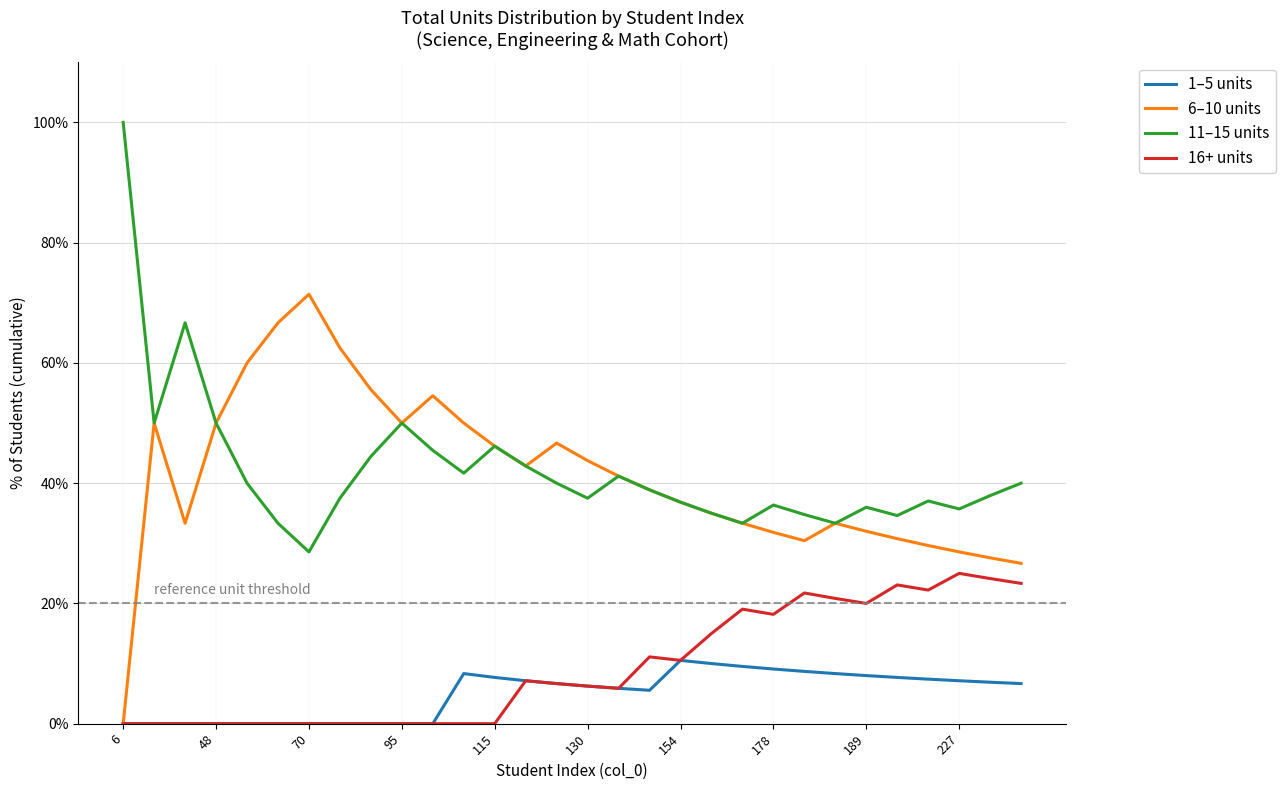

Rank the series by their maximum value, from highest to lowest.

11–15 units, 6–10 units, 16+ units, 1–5 units